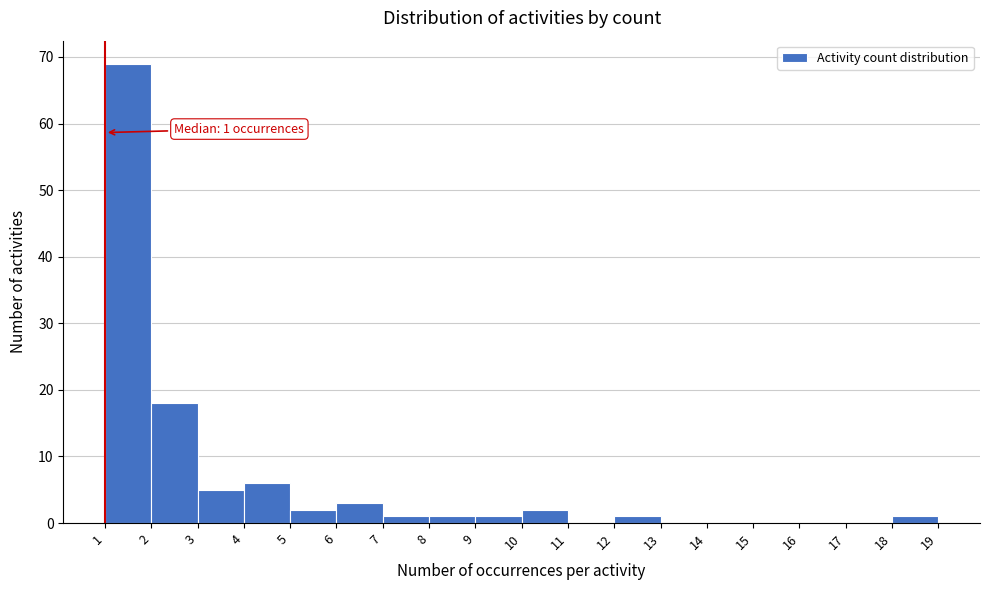

Over which range of the x-axis is the bar tallest?

1 to 2